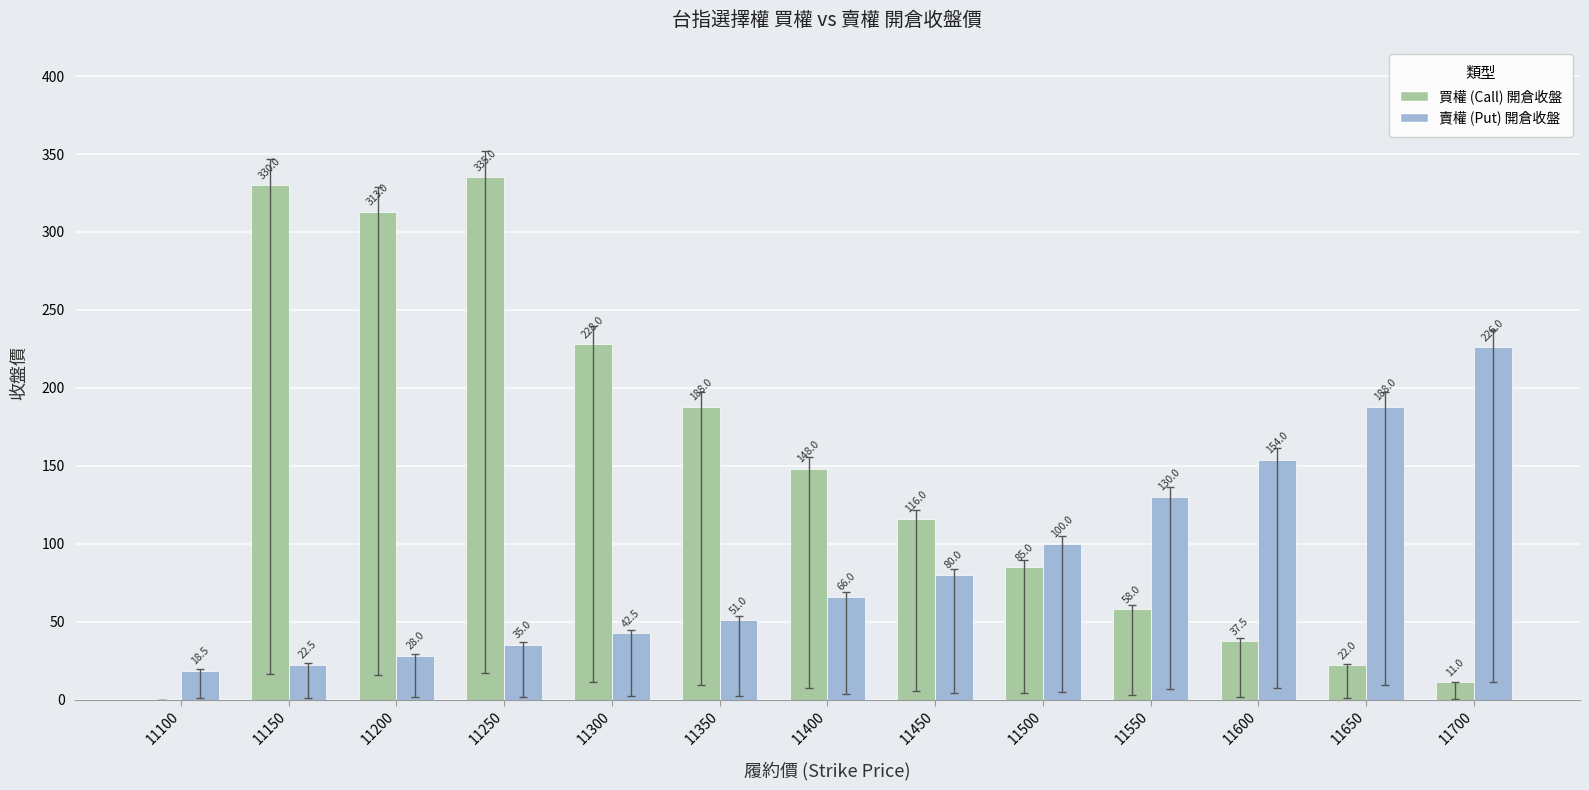

Are the bars grouped side by side (vs. stacked)?

Yes